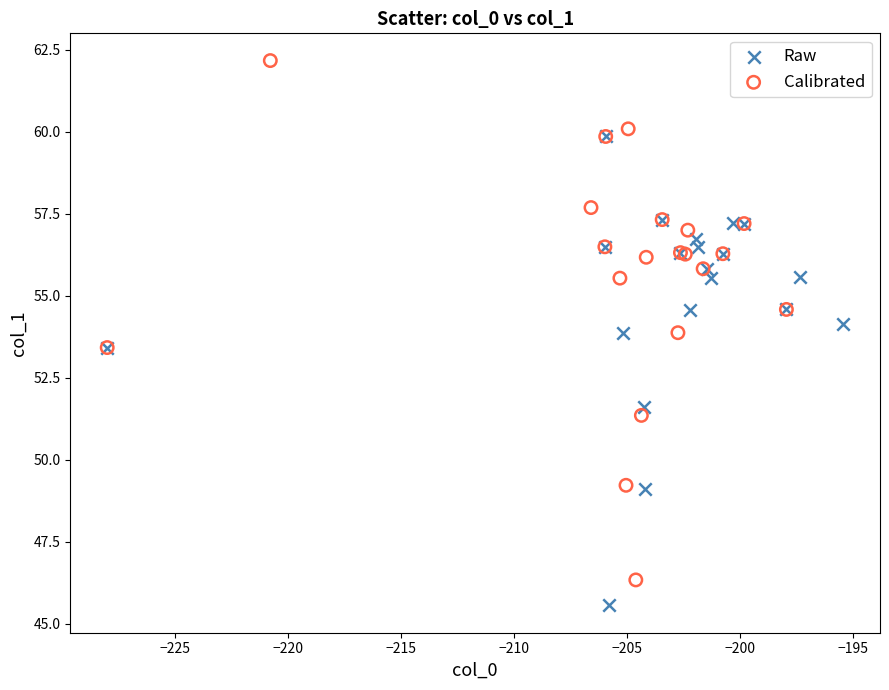

Which series reaches the maximum Y coordinate?

Calibrated